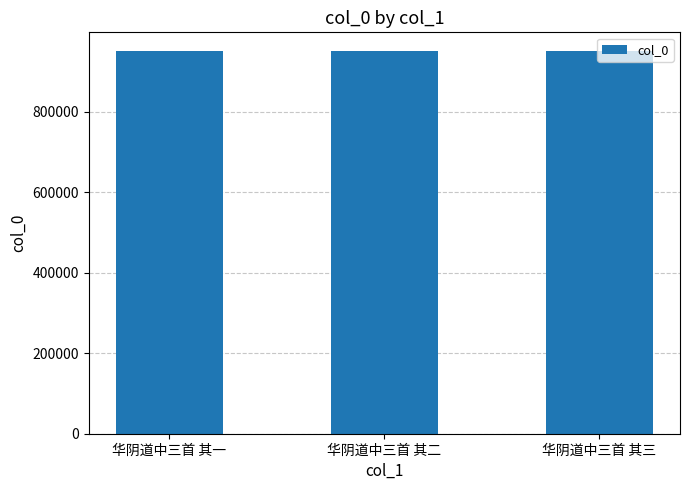

What is the sum of the values at 华阴道中三首 其三 and 华阴道中三首 其二?

1900929